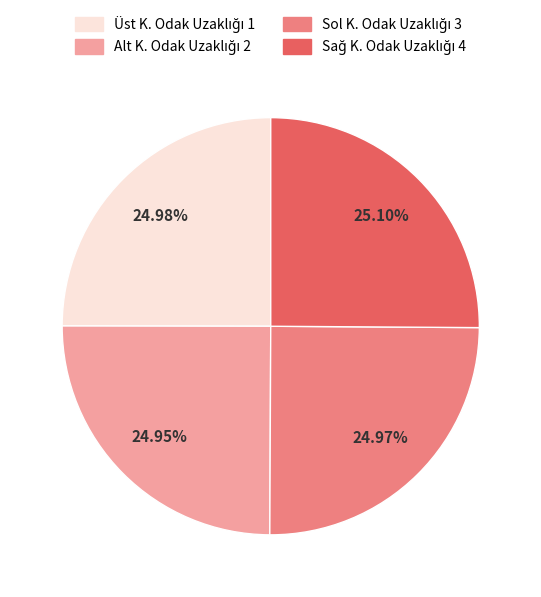

Is there a majority slice in this chart?

No